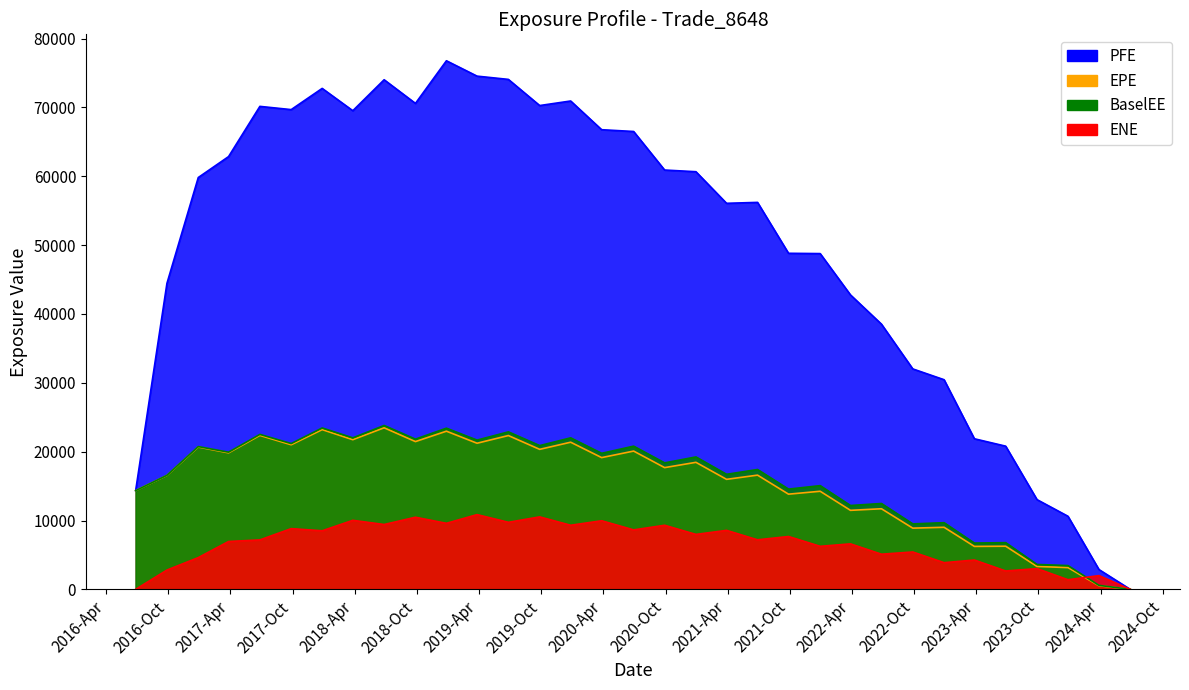

How many positive values does the BaselEE series have?

32